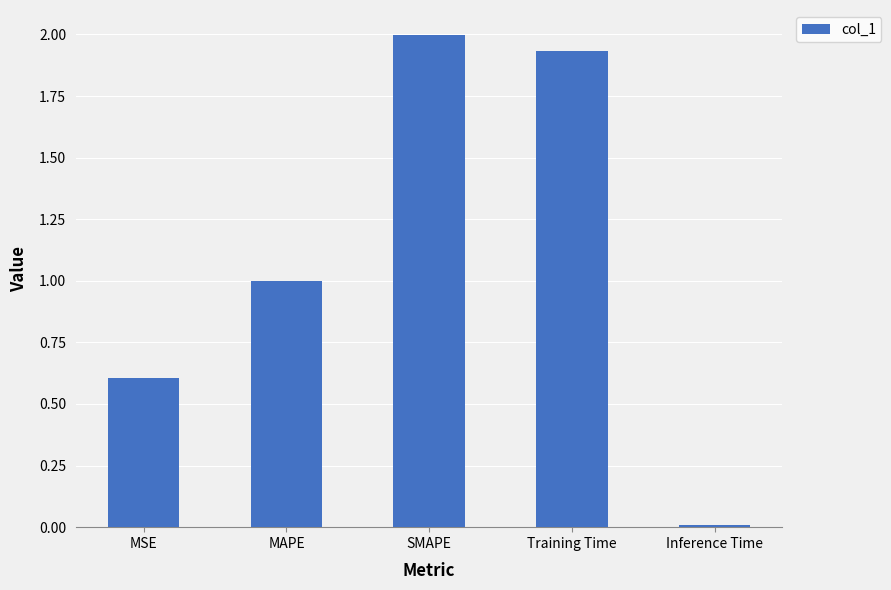

What is the average value?

1.1